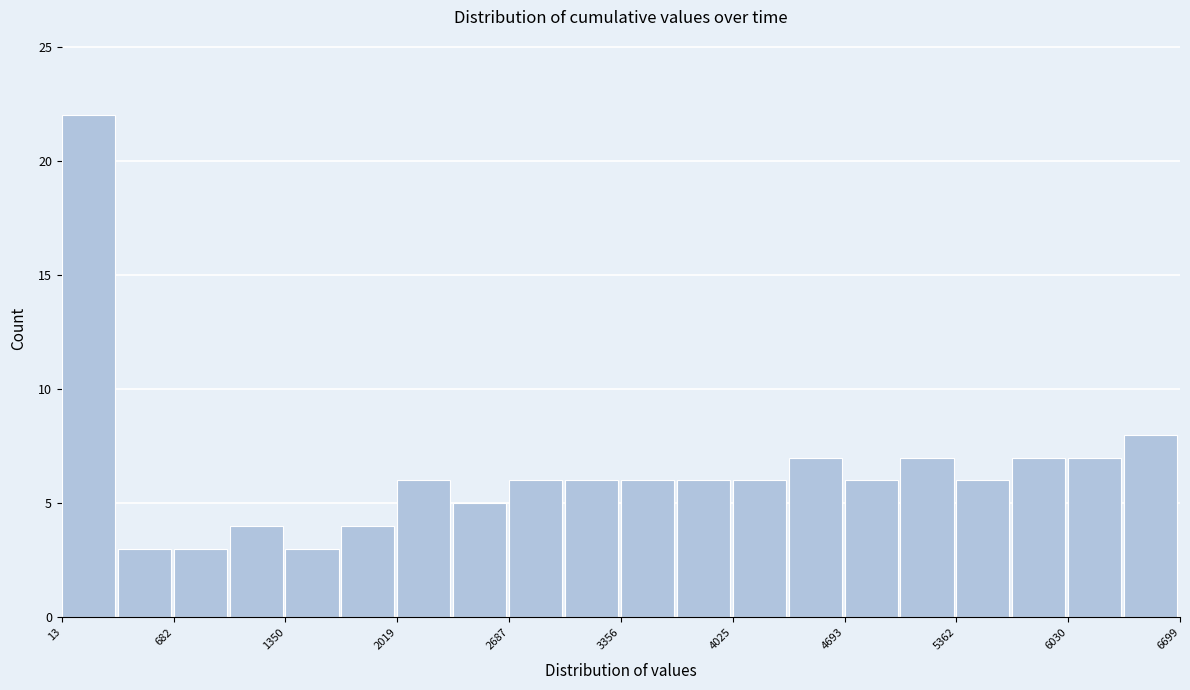

Around what value on the x-axis is the tallest bar? Give the approximate position of its centre, as read against the axis.

200